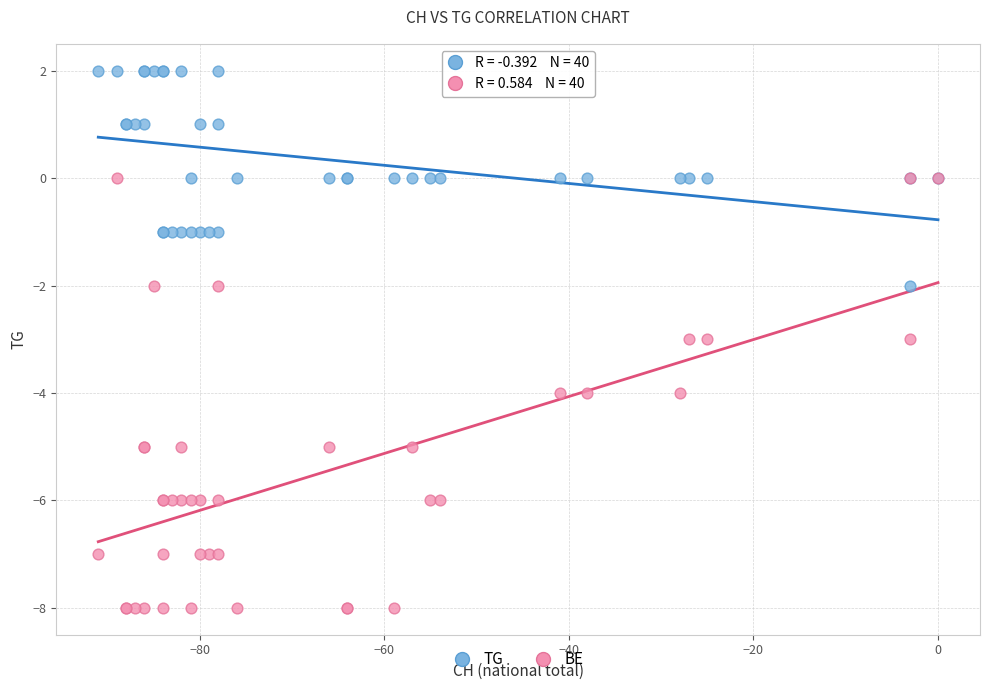

Which series contains the highest Y value?

TG